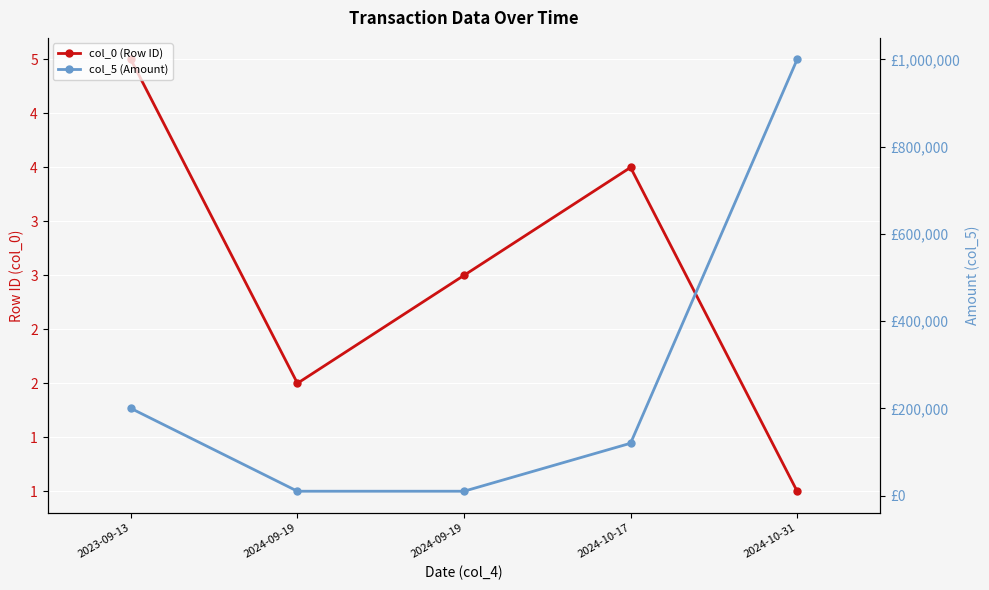

Rank the series by their maximum value, from lowest to highest.

col_0 (Row ID), col_5 (Amount)